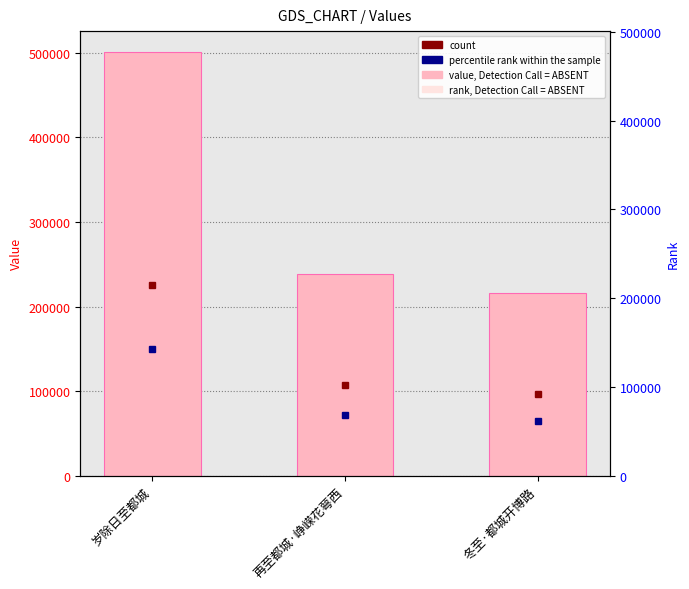

What is the value of the 3rd bar from the left?

215478